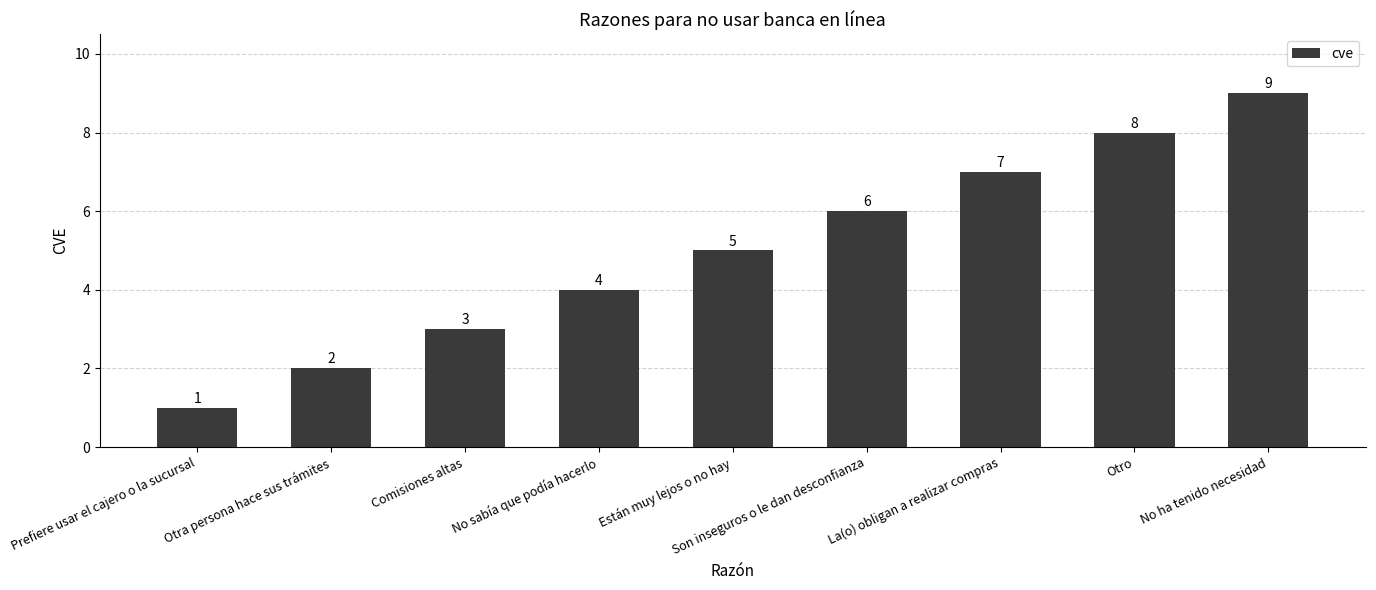

True or false: the data shows 3 at Comisiones altas.

True